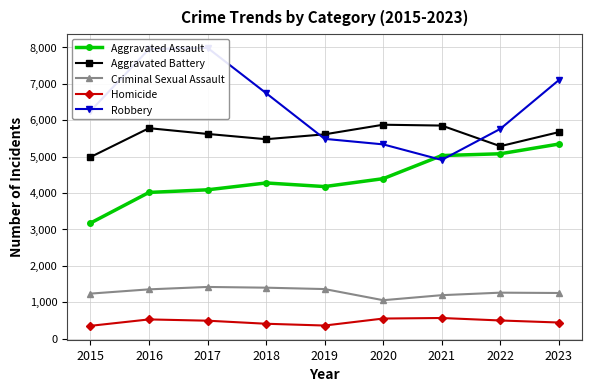

In Aggravated Battery, how many points are lower than both neighbors (excluding endpoints)?

2